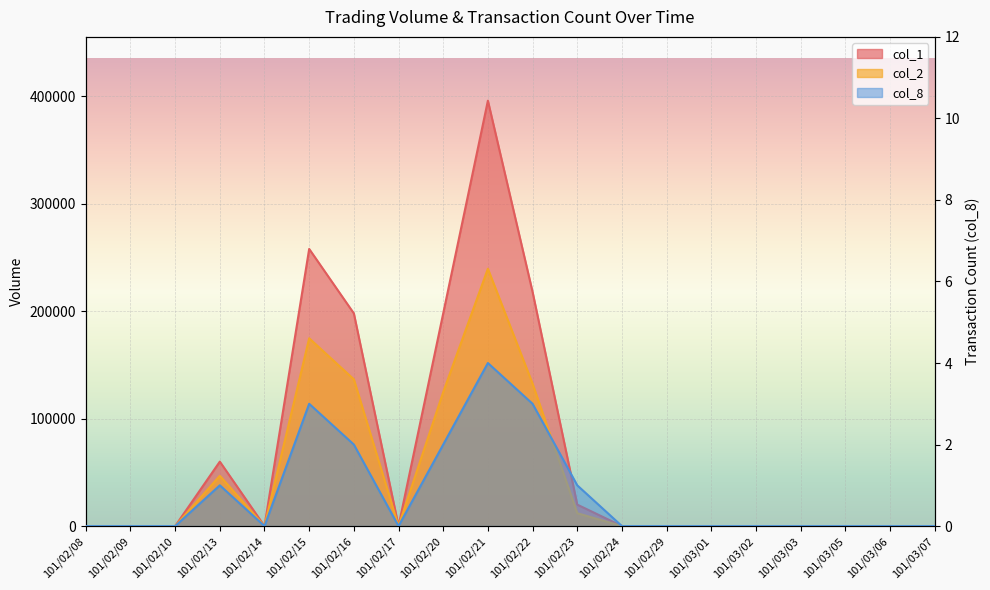

Count the number of data series in this chart.

3